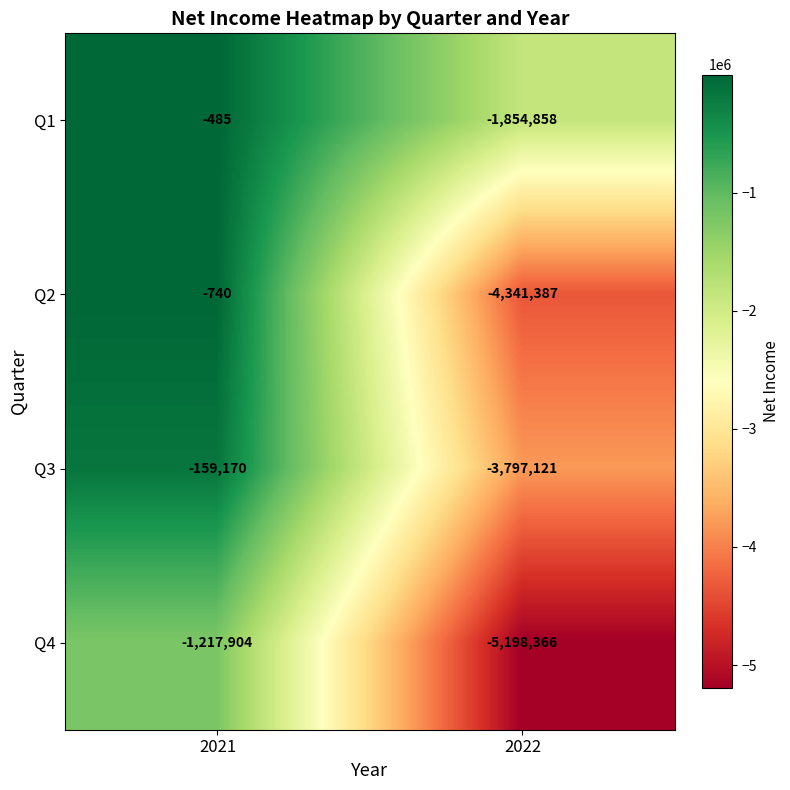

What is the total value across all series at 2022?

-15191732